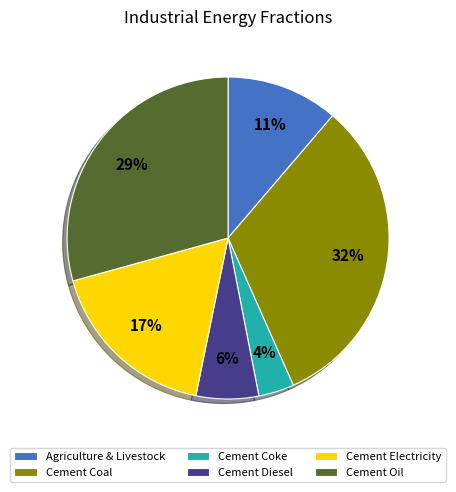

Is there a majority slice in this chart?

No